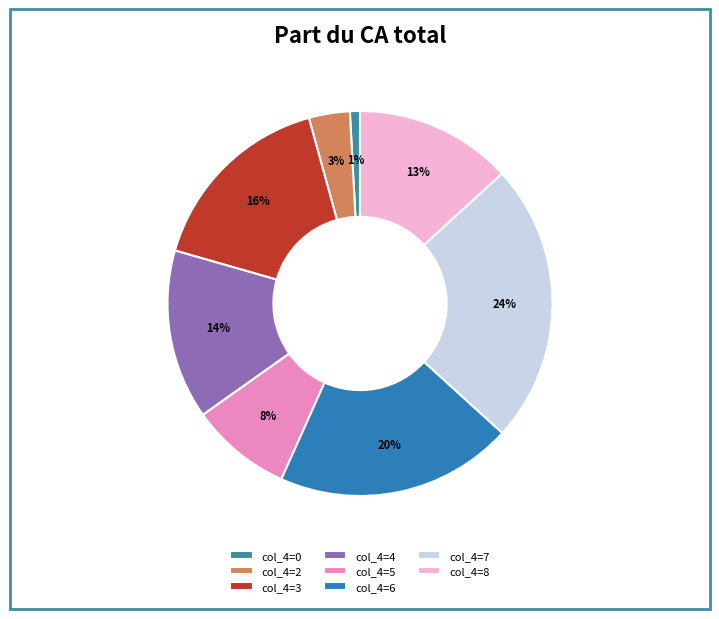

Rank the categories by value from lowest to highest.

col_4=0, col_4=2, col_4=5, col_4=8, col_4=4, col_4=3, col_4=6, col_4=7